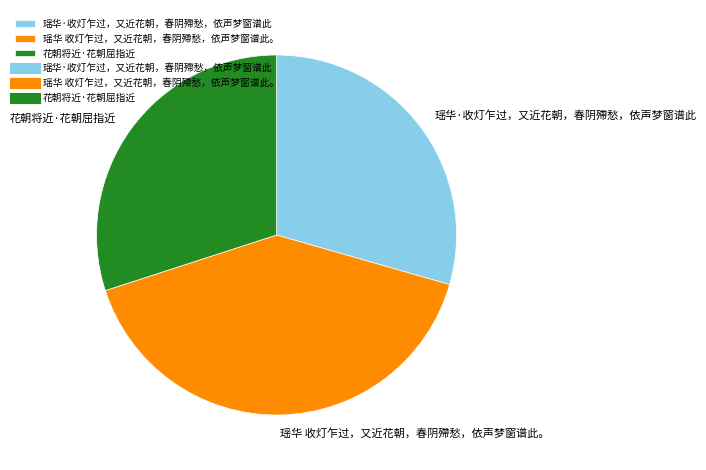

Rank the categories by value from lowest to highest.

瑶华·收灯乍过，又近花朝，春阴殢愁，依声梦窗谱此, 花朝将近·花朝屈指近, 瑶华 收灯乍过，又近花朝，春阴殢愁，依声梦窗谱此。